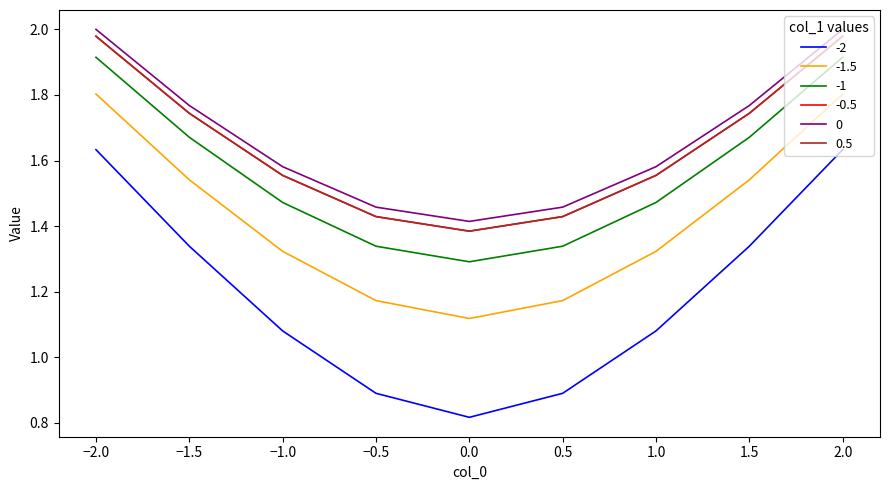

What is the difference between the highest and lowest values at 0.5?

0.6